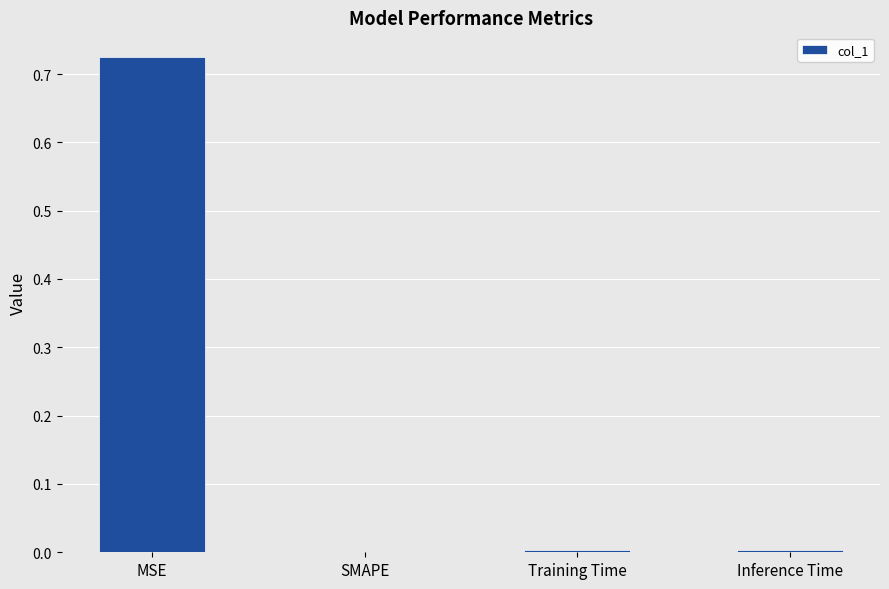

Which category has the highest value across all series?

MSE